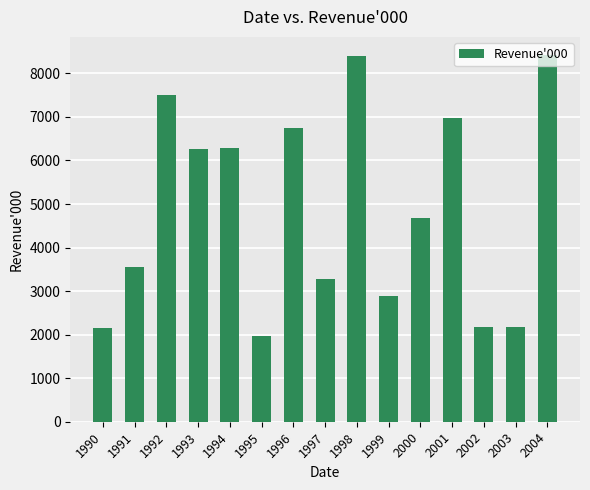

True or false: the data shows 8398 at 1998.

True